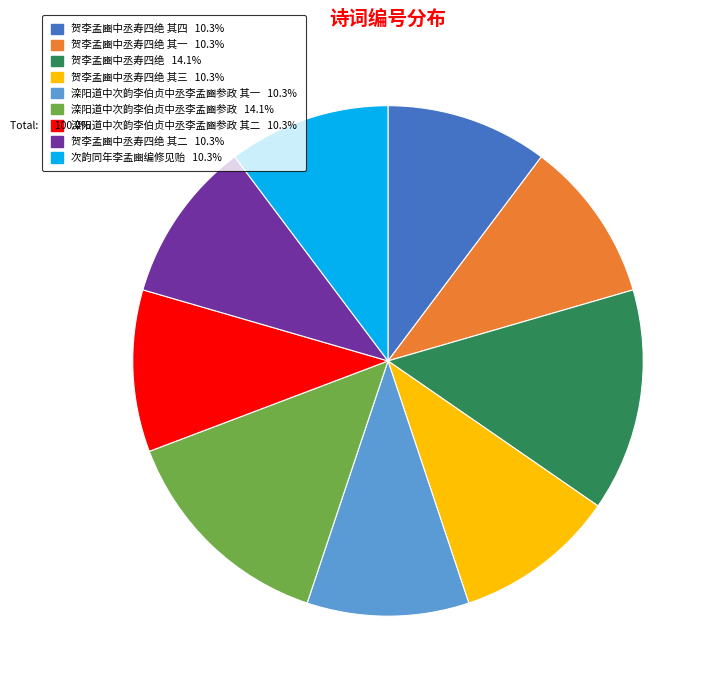

Does any single category account for the majority?

No